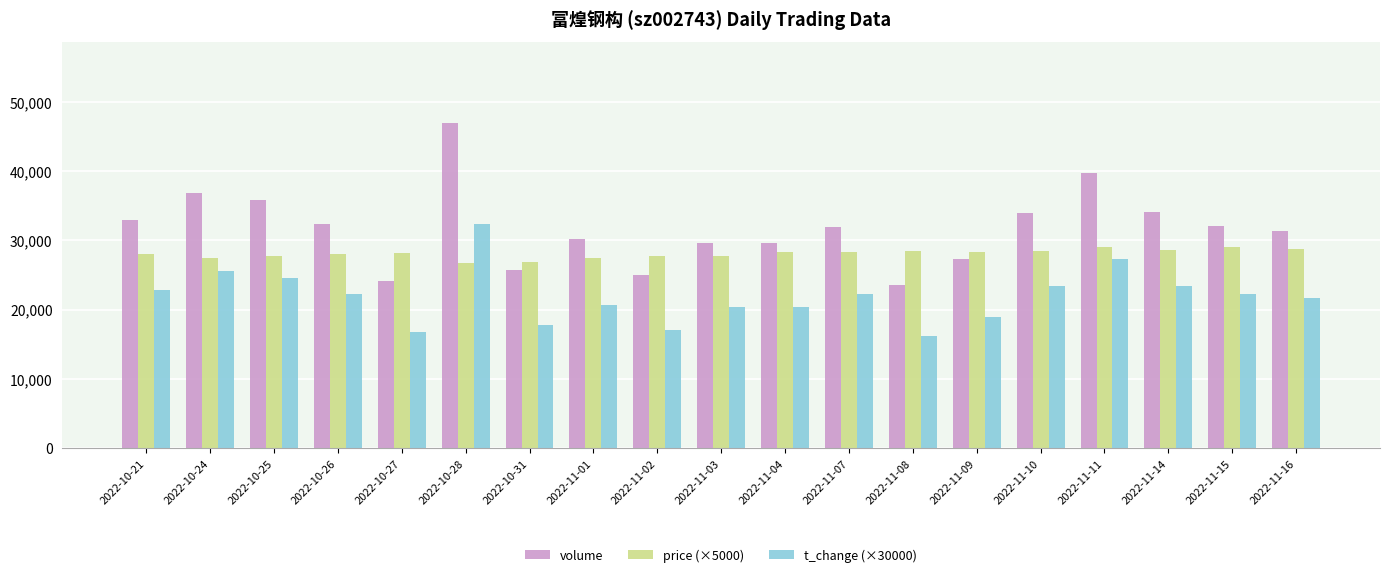

The t_change (×30000) series shows 15636.1 at 2022-11-10. True or false?

False